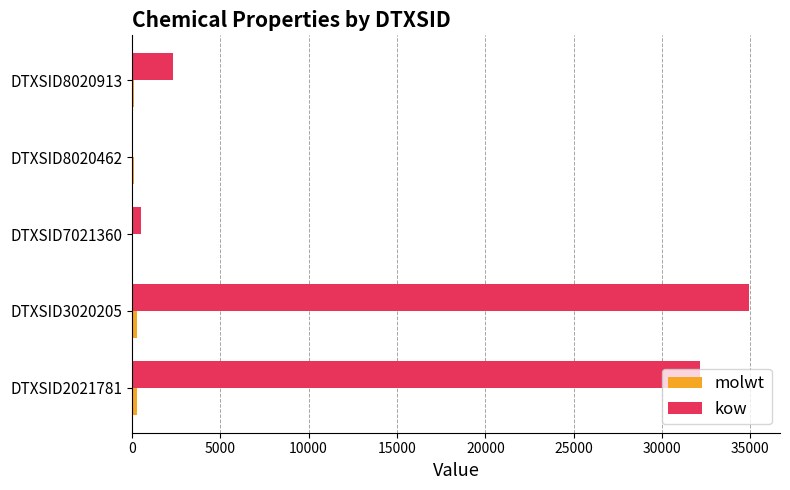

Which series changed the most between DTXSID2021781 and DTXSID8020913?

kow